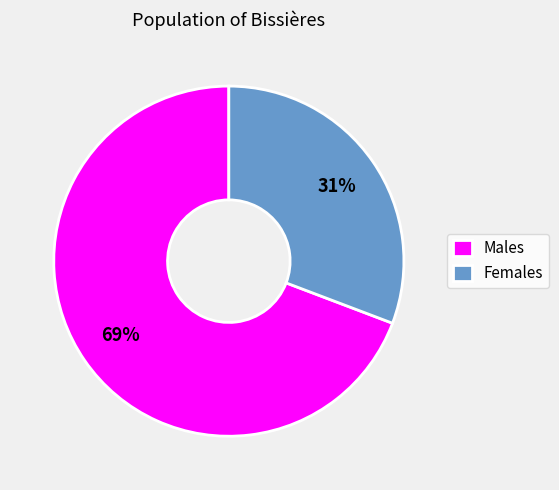

Is it true that Females is 23% of the pie?

False